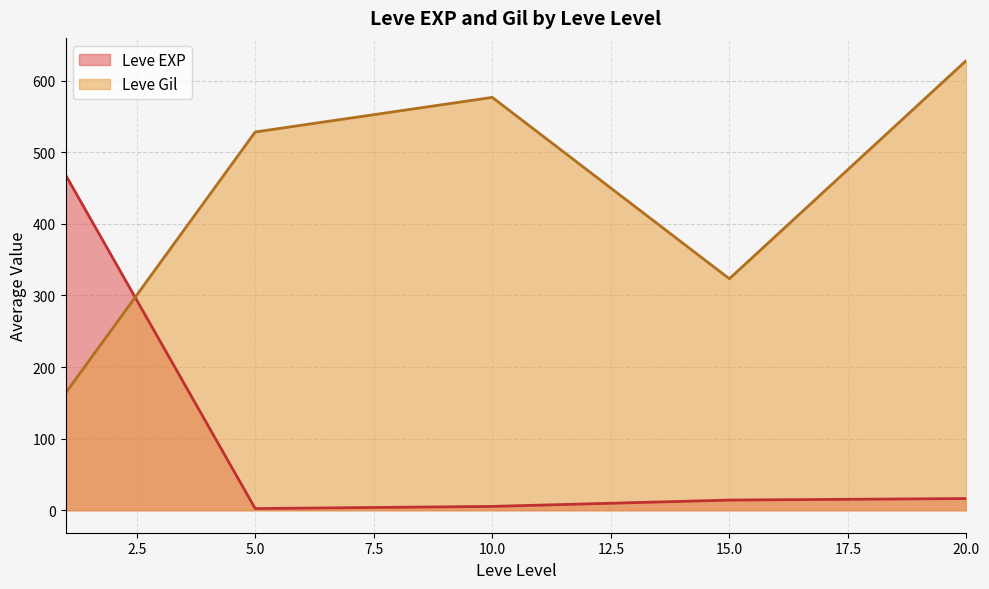

What is the difference between the maximum and minimum values in the Leve EXP series?

466.2